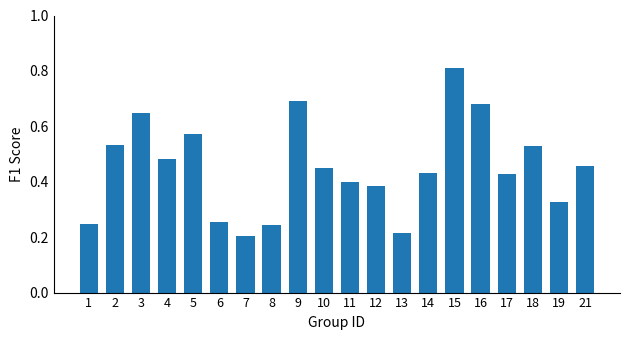

The value at 17 is 0.4. True or false?

True